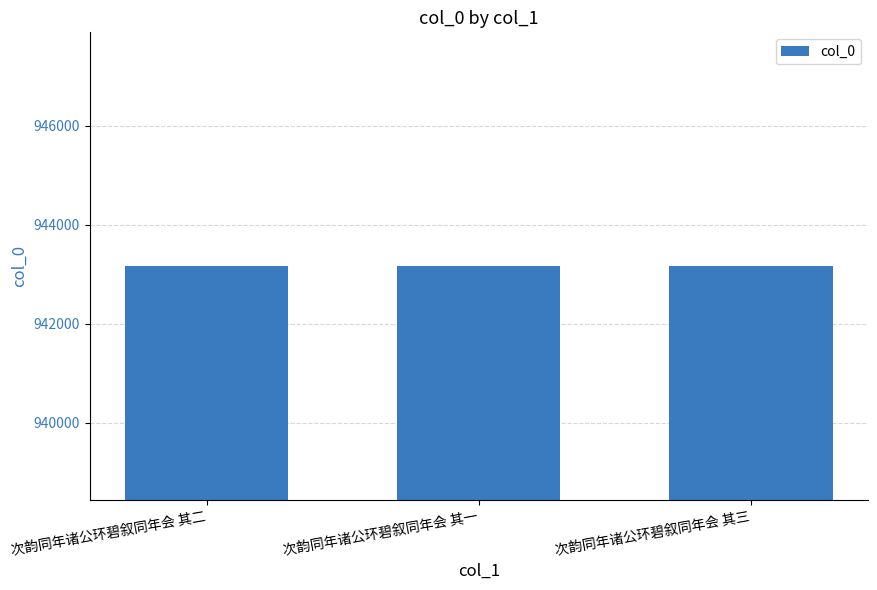

Approximately how many times larger is the value at 次韵同年诸公环碧叙同年会 其一 compared to 次韵同年诸公环碧叙同年会 其三?

1.0